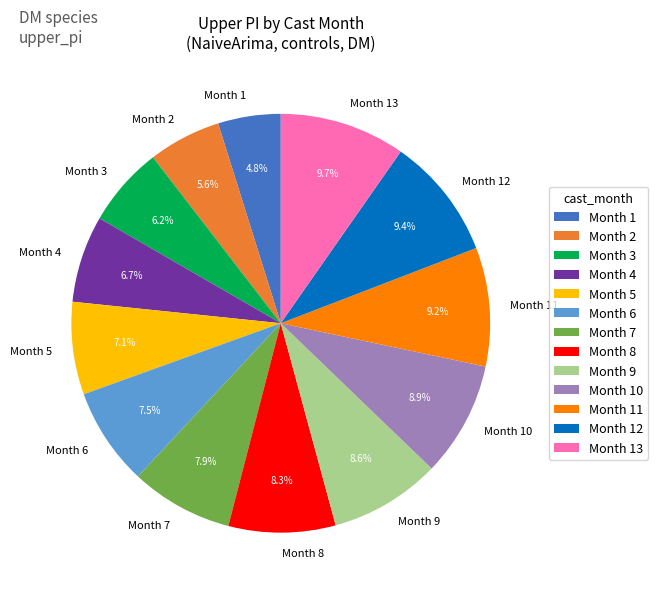

What is the smallest slice in the pie chart?

Month 1